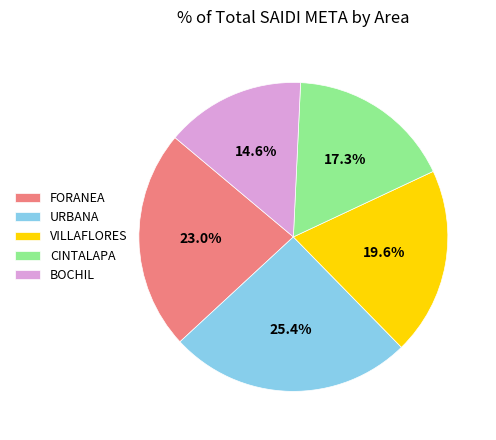

To the nearest percent, what percentage of the pie is BOCHIL?

15%